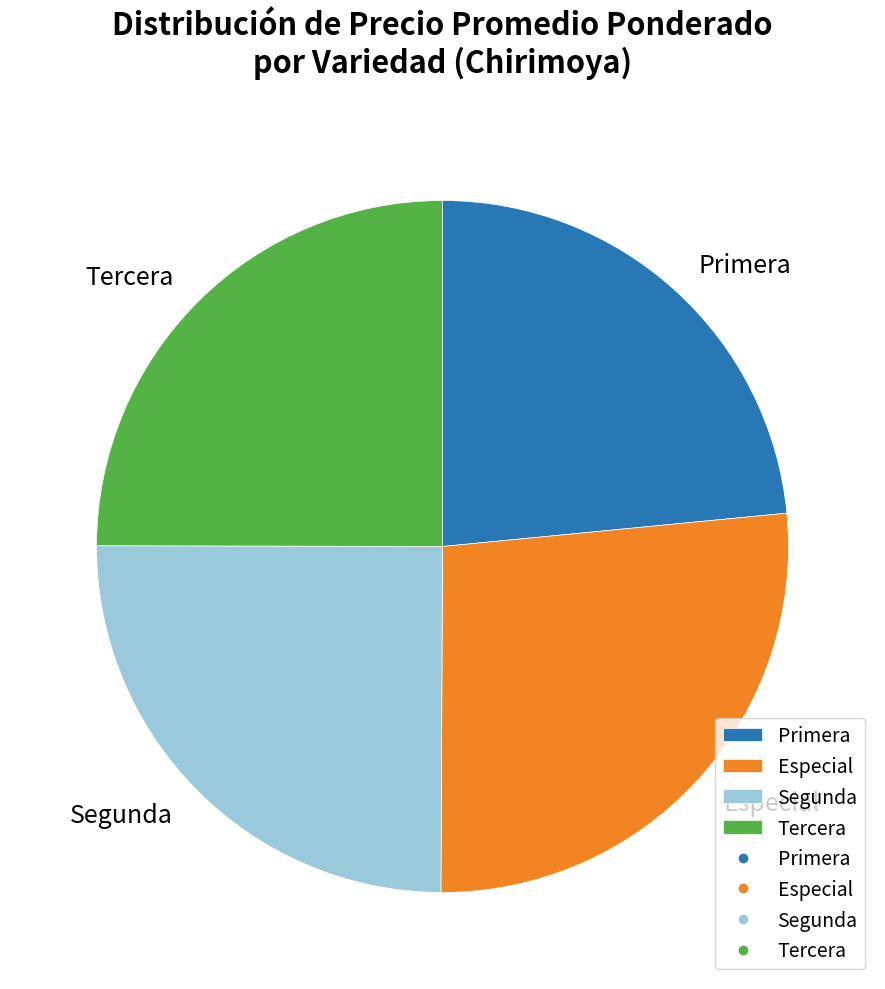

Is there any slice that represents more than half of the pie?

No